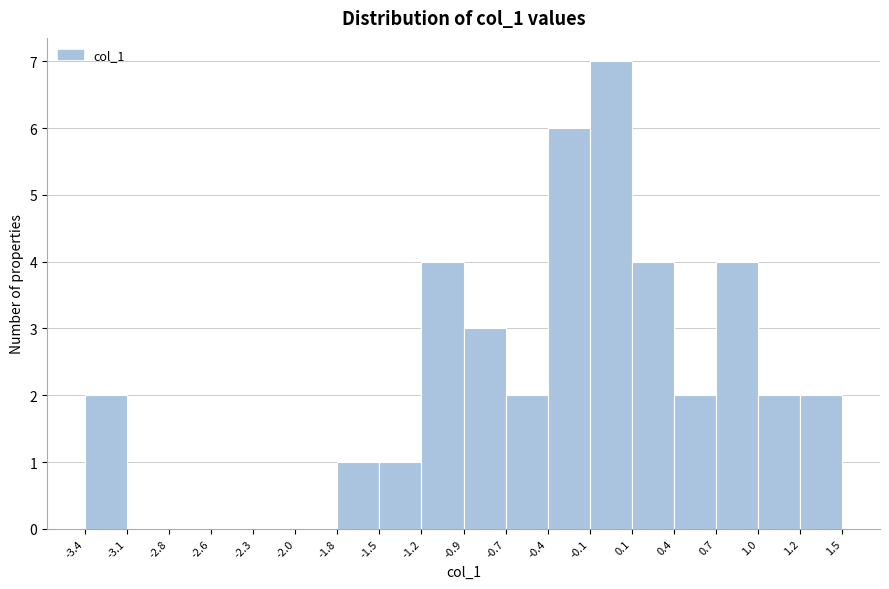

Reading left to right, transcribe this chart: for each bar, give the range it covers on the x-axis and its height. The values are not printed on the chart, so give them approximately, as read against the axis.

-3.4 to -3.1: 2
-3.1 to -2.8: 0
-2.8 to -2.6: 0
-2.6 to -2.3: 0
-2.3 to -2.0: 0
-2.0 to -1.8: 0
-1.8 to -1.5: 1
-1.5 to -1.2: 1
-1.2 to -0.9: 4
-0.9 to -0.7: 3
-0.7 to -0.4: 2
-0.4 to -0.1: 6
-0.1 to 0.1: 7
0.1 to 0.4: 4
0.4 to 0.7: 2
0.7 to 1.0: 4
1.0 to 1.2: 2
1.2 to 1.5: 2